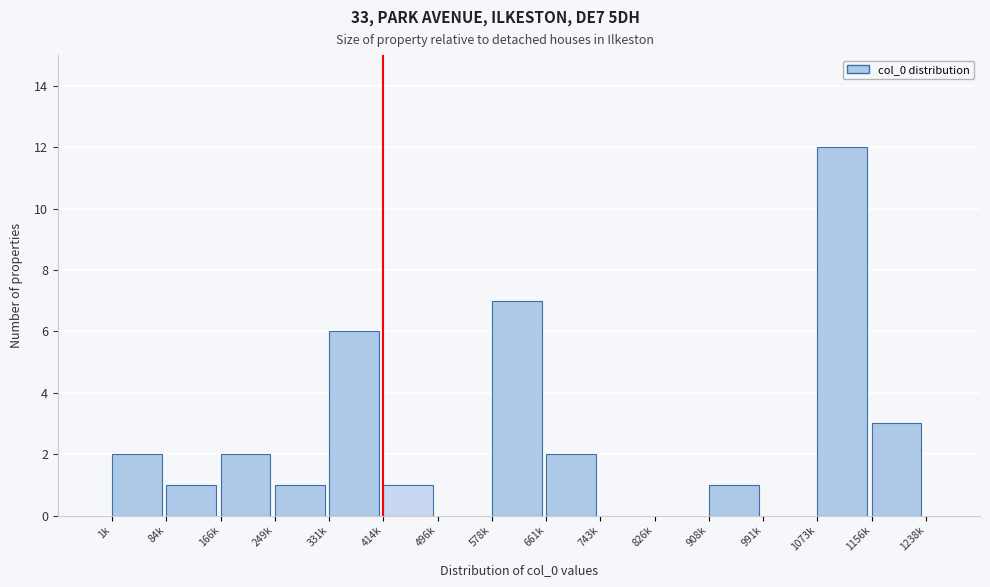

Reading right to left, list all the values displayed in this chart.

1156k=3	1073k=12	991k=0	908k=1	826k=0	743k=0	661k=2	578k=7	496k=0	414k=1	331k=6	249k=1	166k=2	84k=1	1k=2